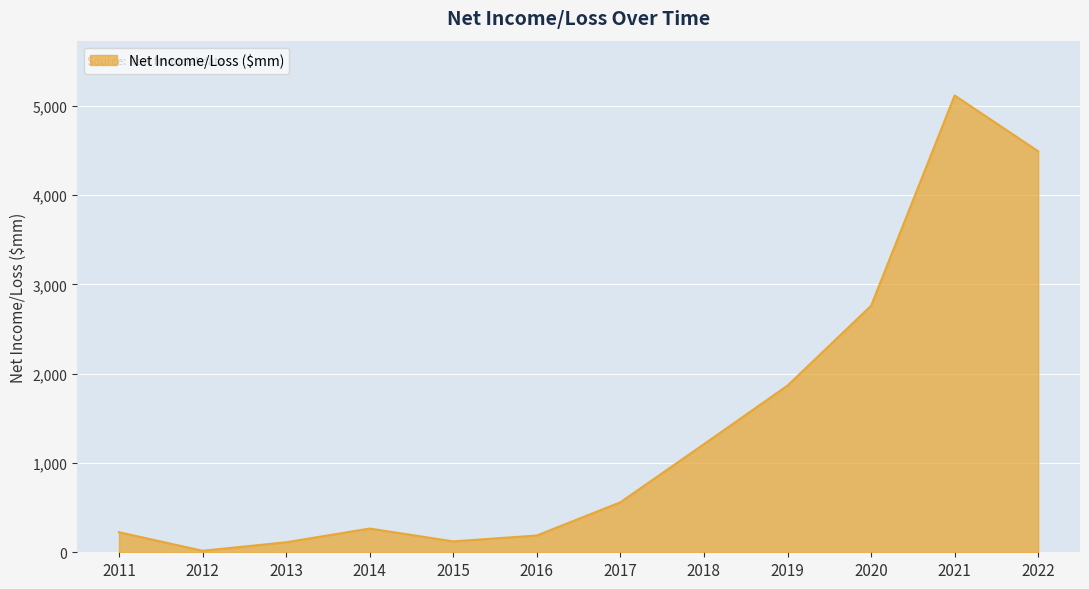

What is the average value?

1411